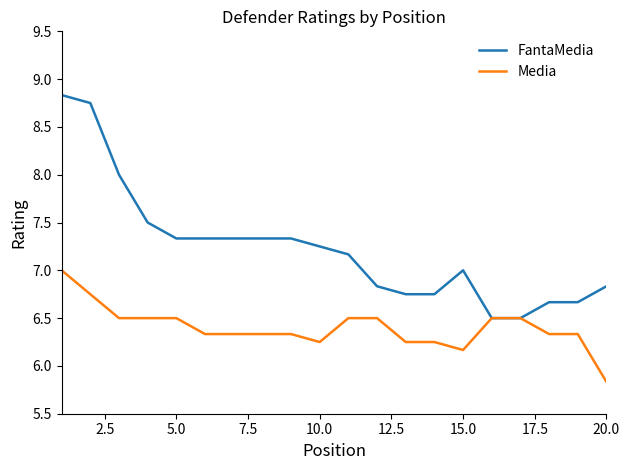

Does the chart display data point markers on the line(s)?

No